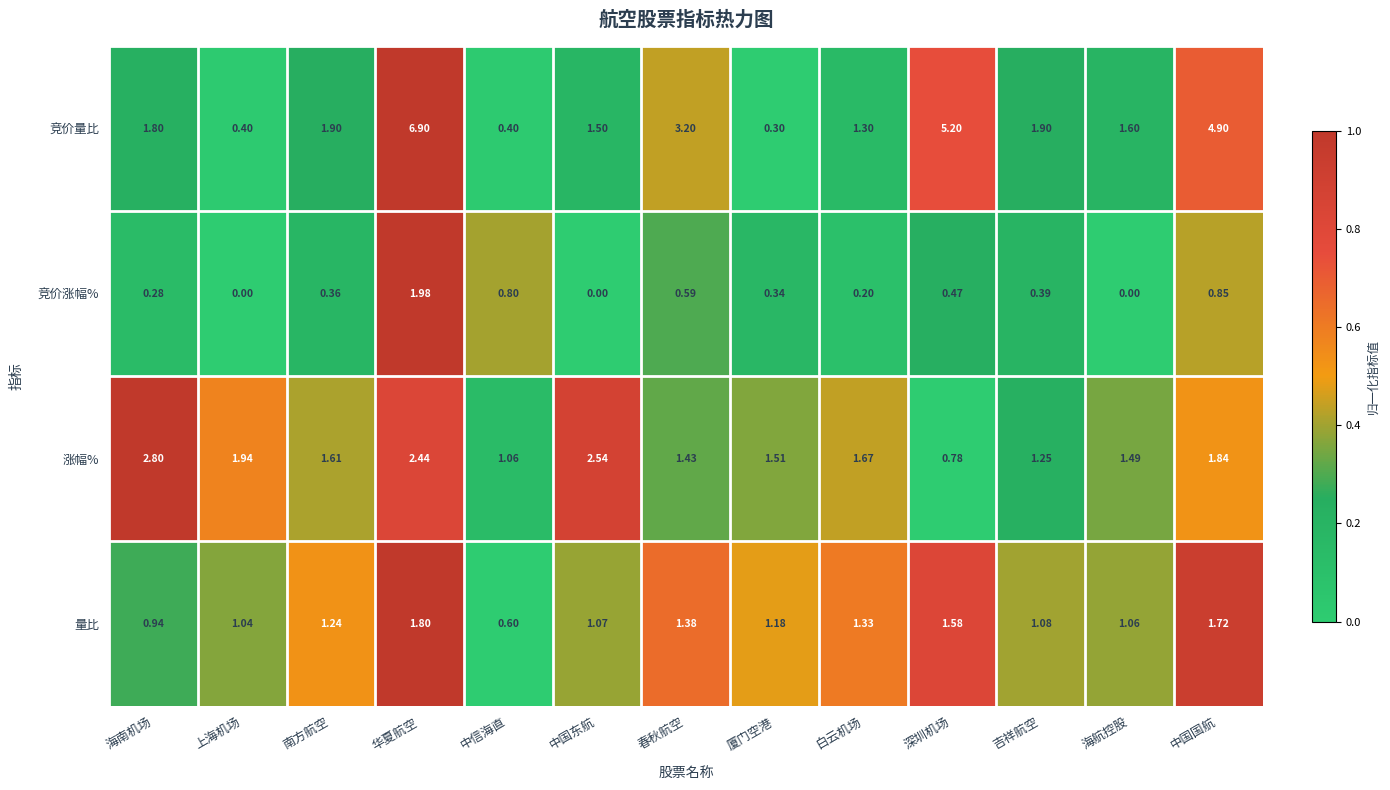

Rank the series by their average value, from lowest to highest.

竞价涨幅%, 量比, 涨幅%, 竞价量比